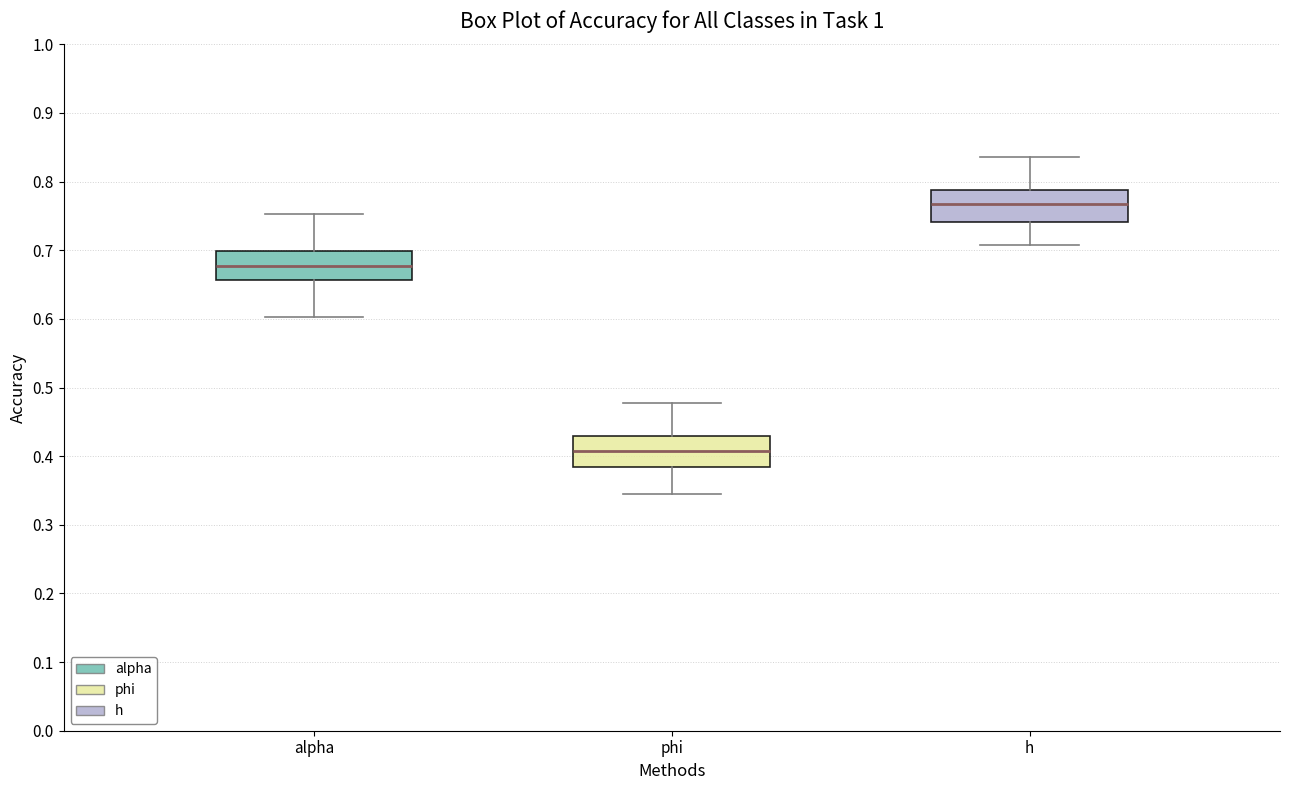

Which box has the highest median line?

h